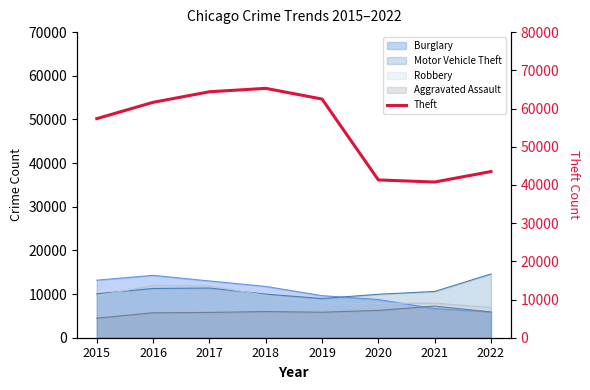

Is it true that the value at 2020 is 65548?

False